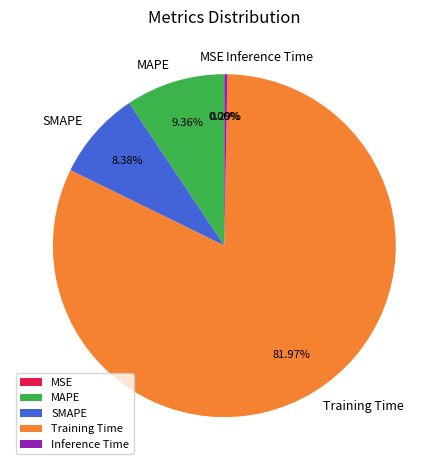

Do Inference Time and MAPE together represent more than half of the pie?

No